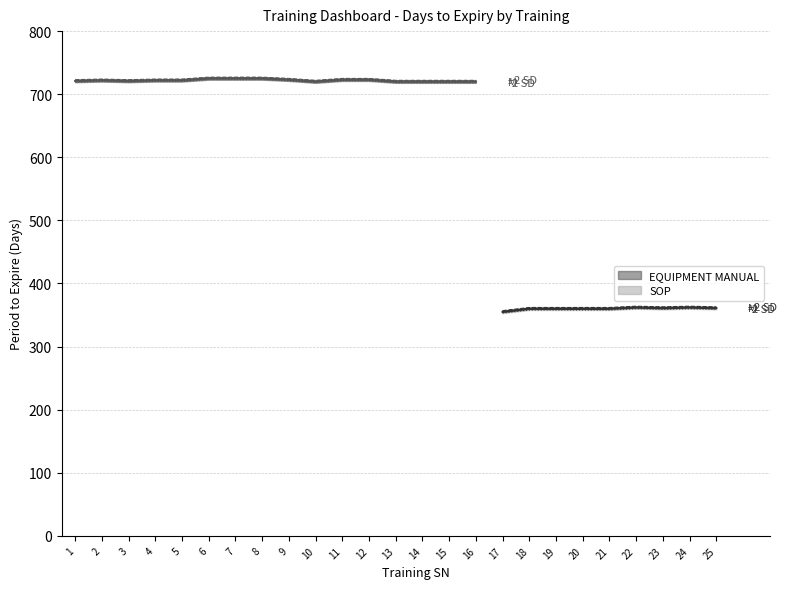

Does the chart display data point markers on the line(s)?

No